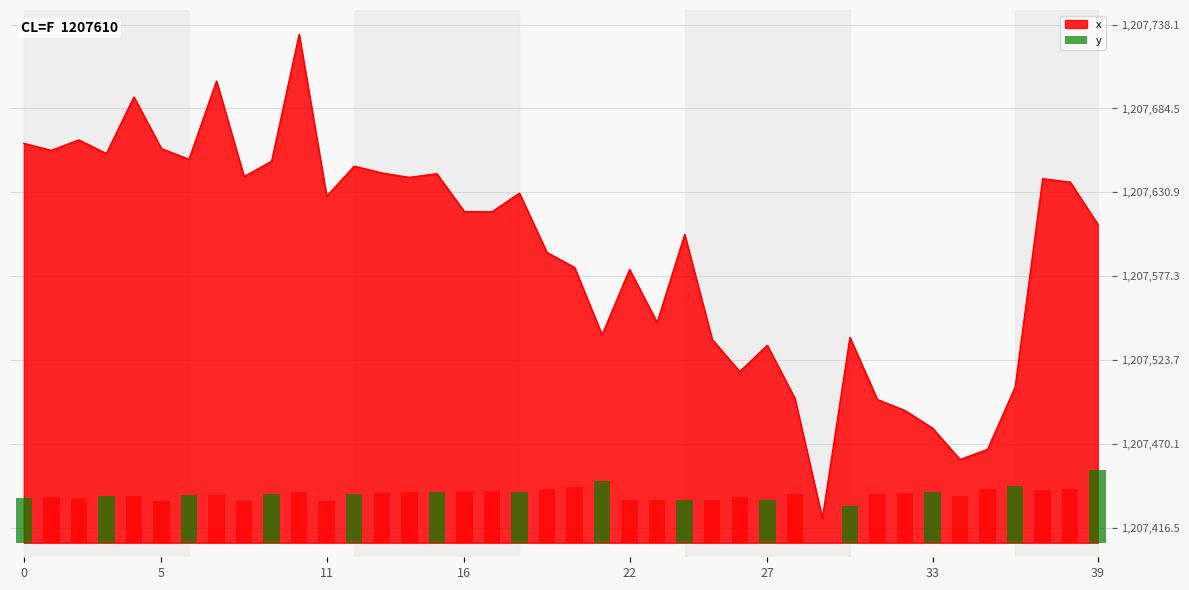

What is the lowest value of the x series?

1207422.7